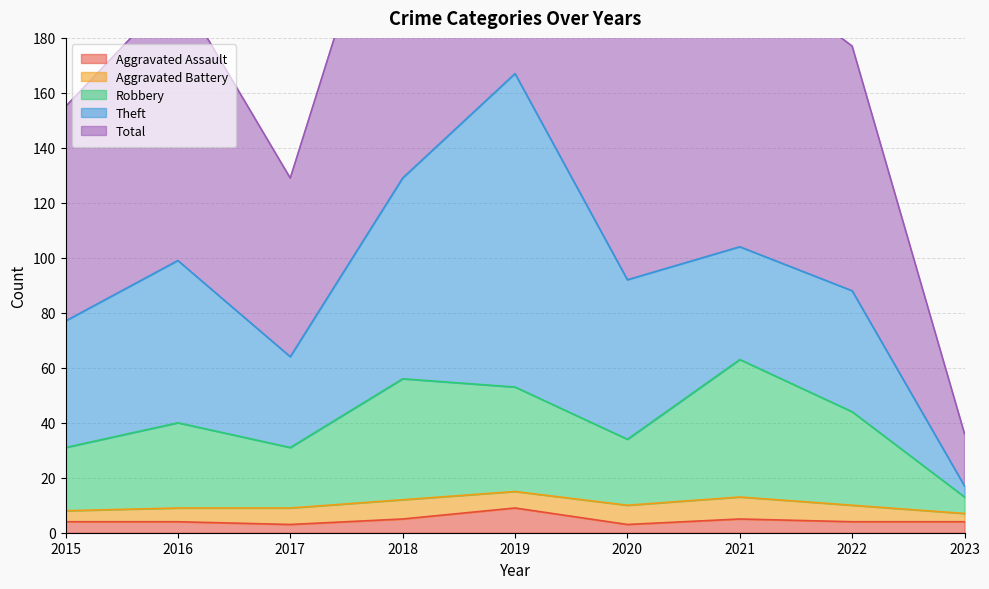

How many Aggravated Assault values are between 4 and 5?

6